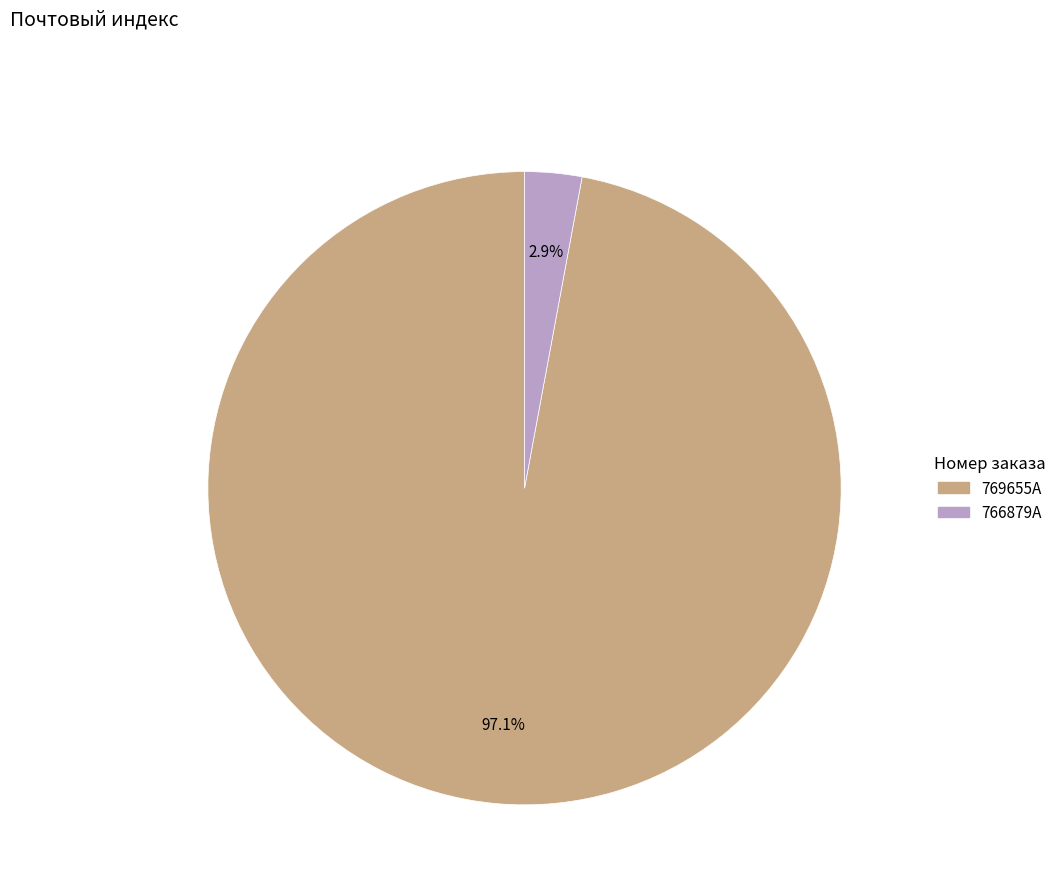

To the nearest percent, what percentage of the pie is 766879A?

3%